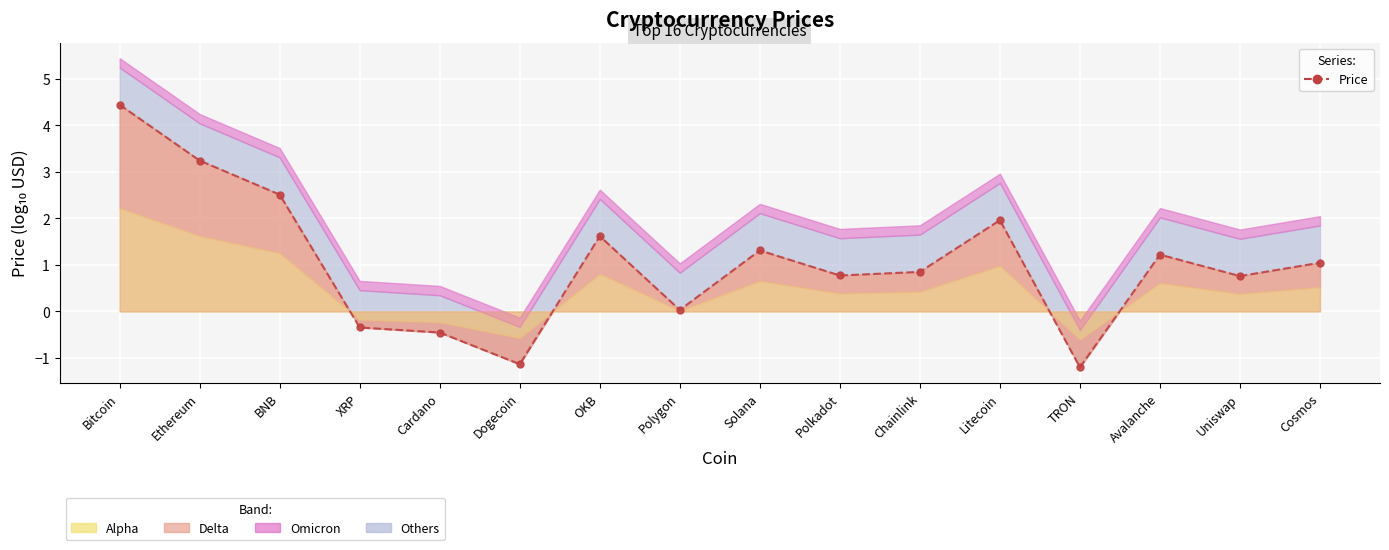

How many lines are shown in the chart?

1